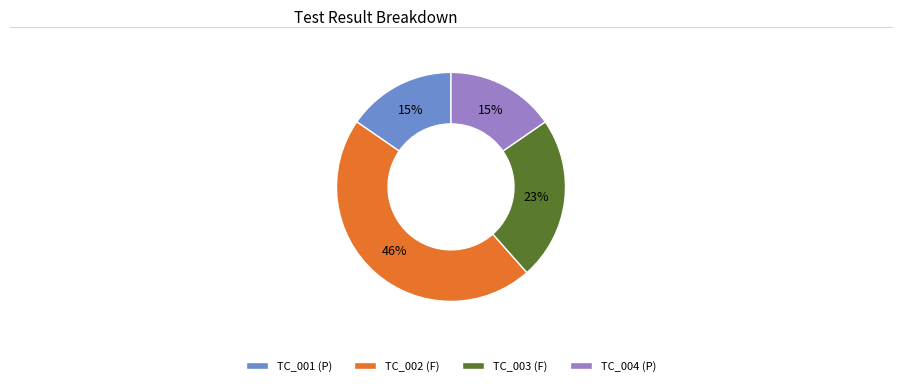

Combined, do TC_004 (P) and TC_003 (F) account for over 50%?

No